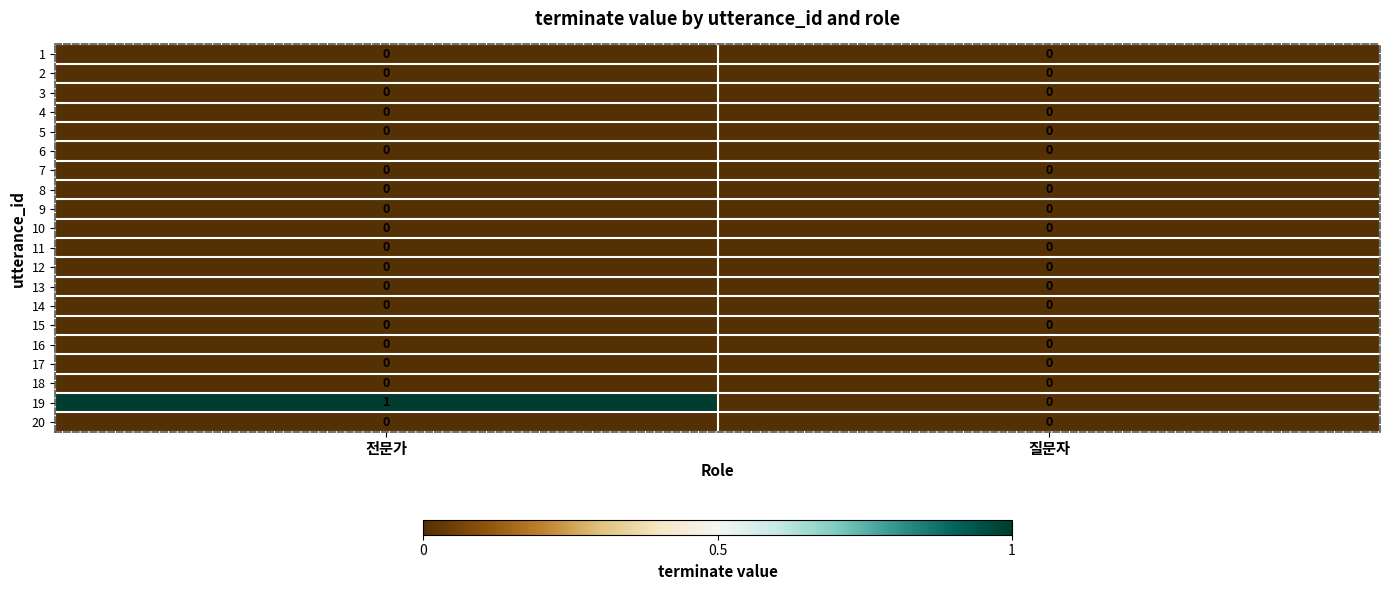

Which series has the largest total across all categories?

19